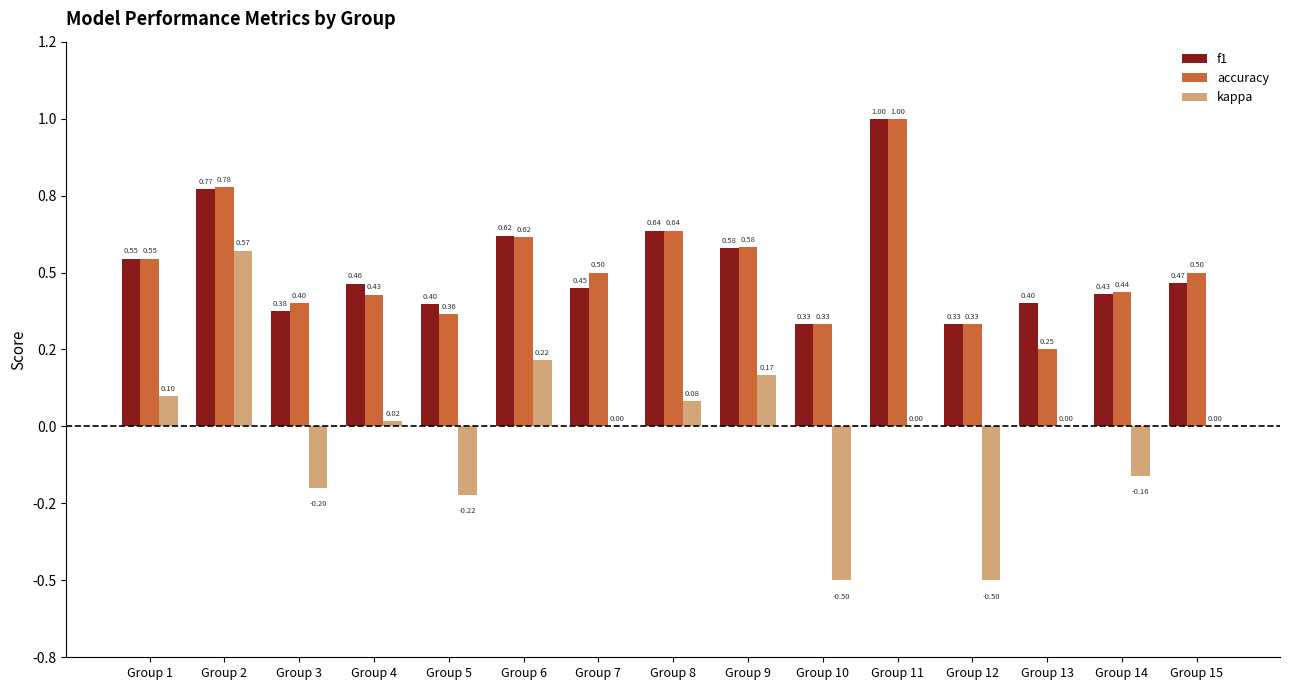

Are the bars horizontal?

No